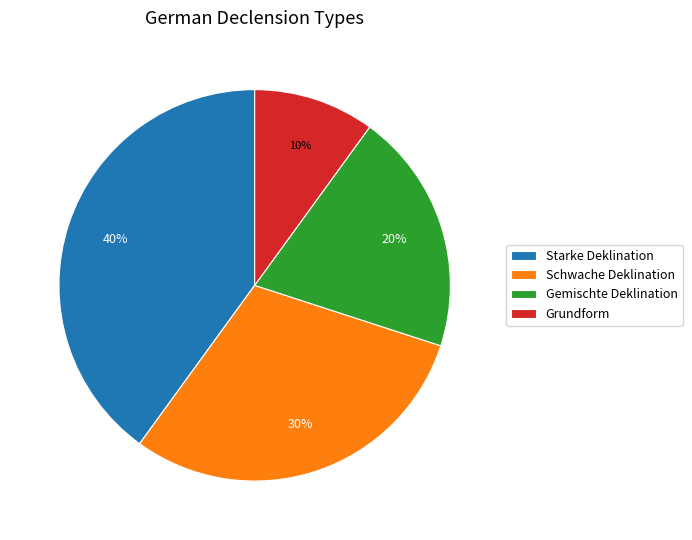

Which has a higher value, Starke Deklination or Schwache Deklination?

Starke Deklination